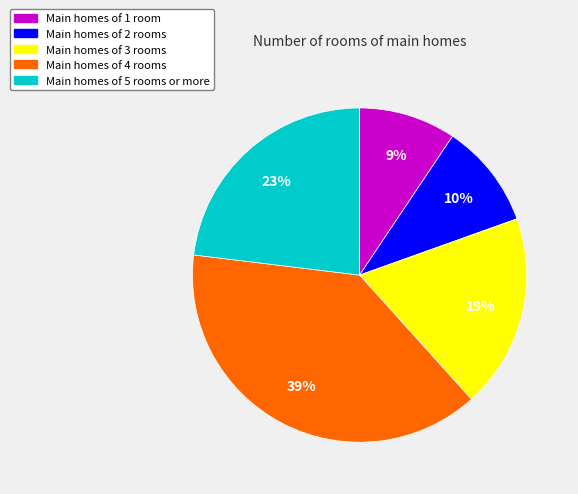

Does any single category account for the majority?

No